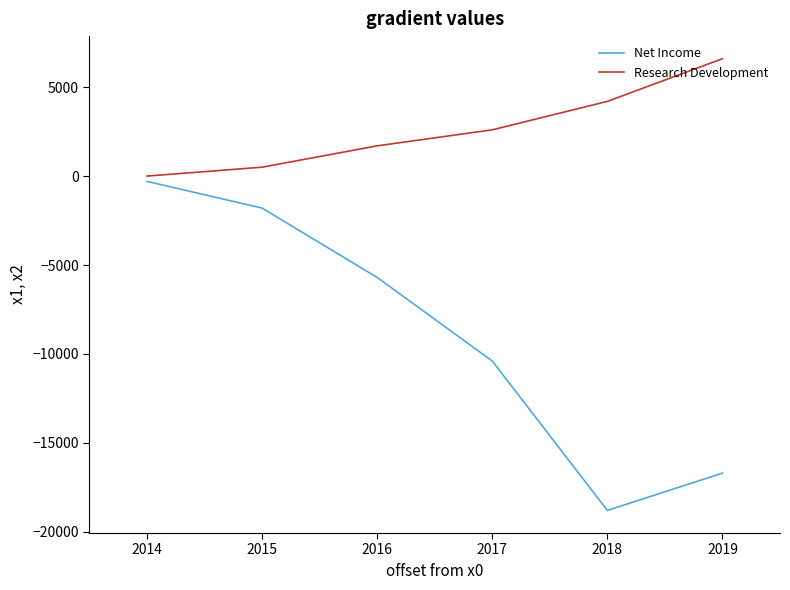

Is it true that Research Development equals 500 at 2015?

True